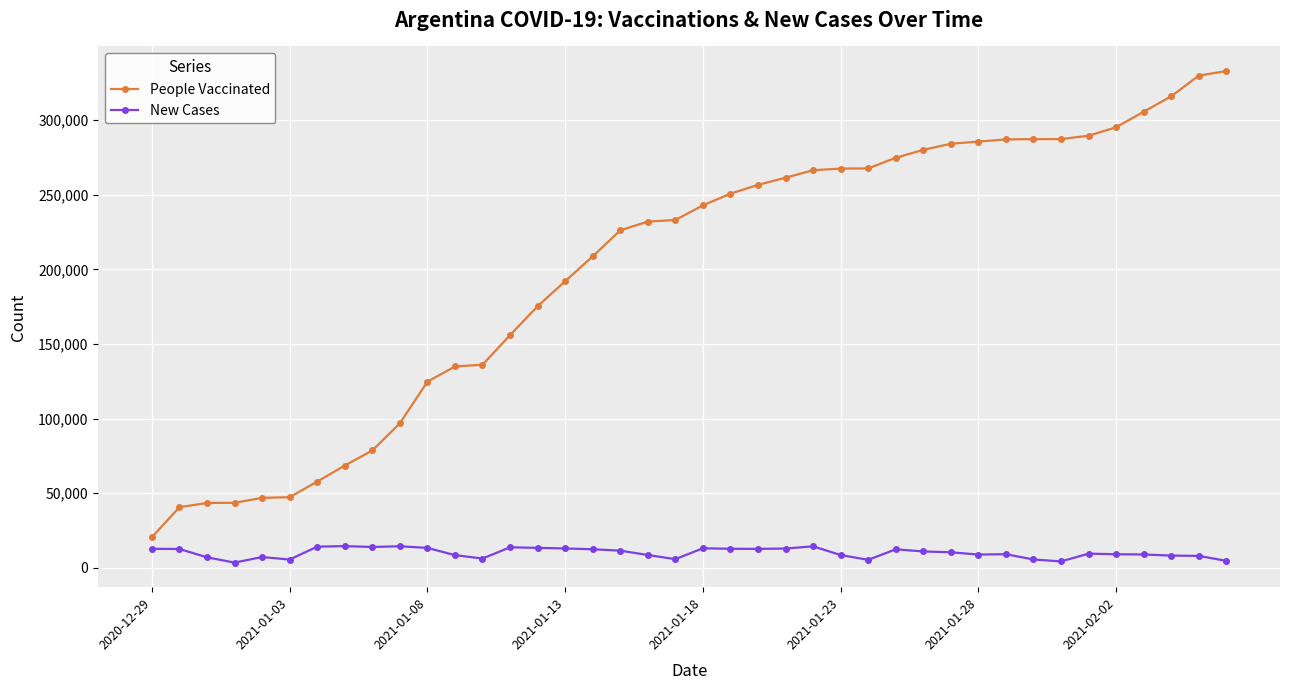

How many data points in New Cases are less than 10348?

20